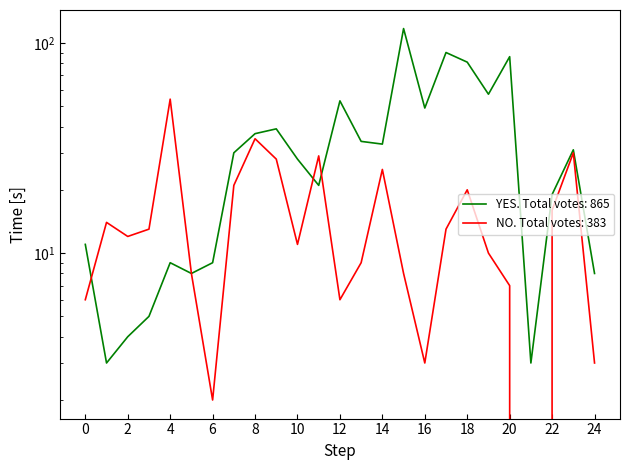

The YES series shows 70 at 12. True or false?

False